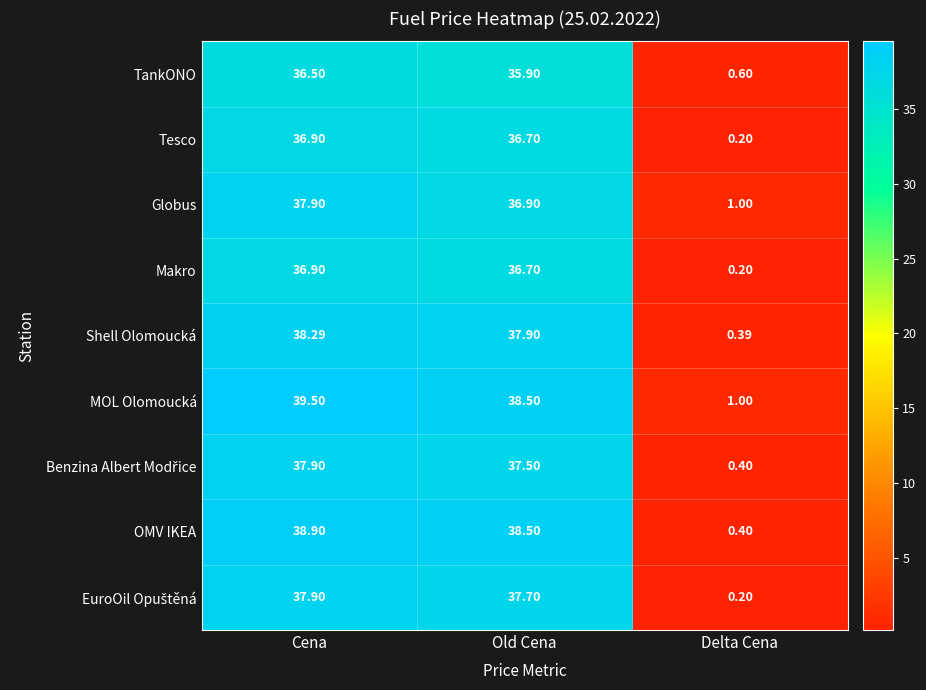

At which label is Makro closest to 18?

Delta Cena